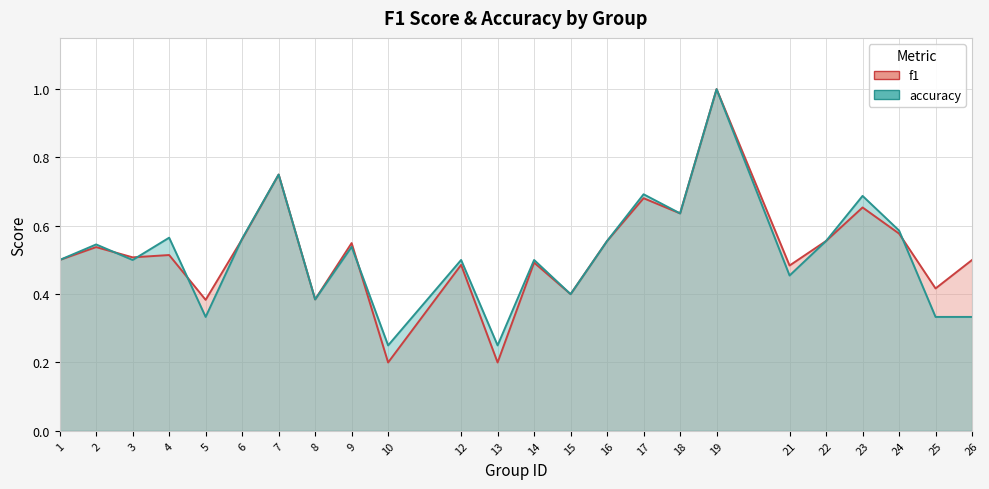

Which category has the lowest value across all series?

10